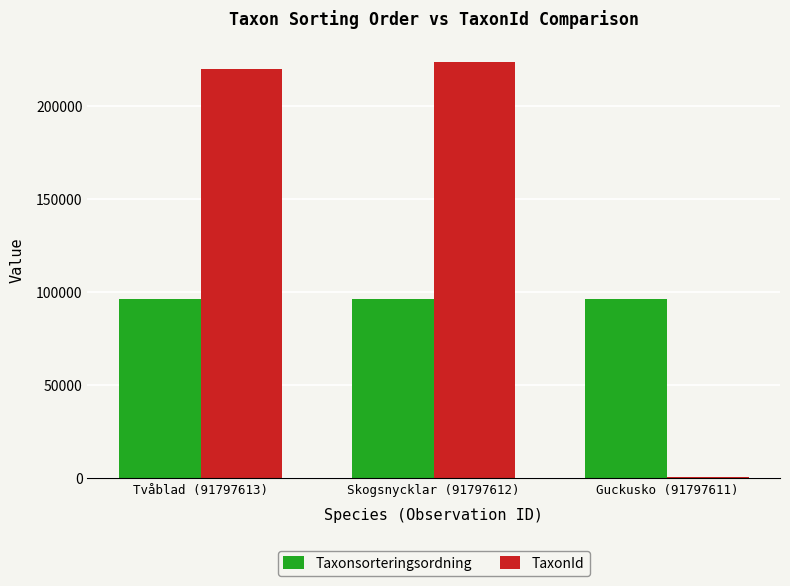

What is the sum of the TaxonId values at Tvåblad (91797613) and Skogsnycklar (91797612)?

443438